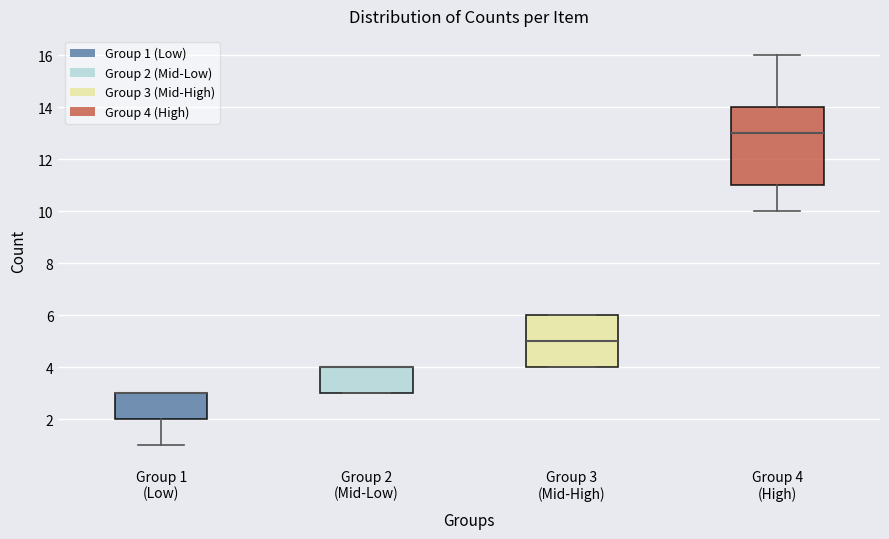

Comparing the boxes themselves (not the whiskers), which one is the tallest?

Group 4 (High)